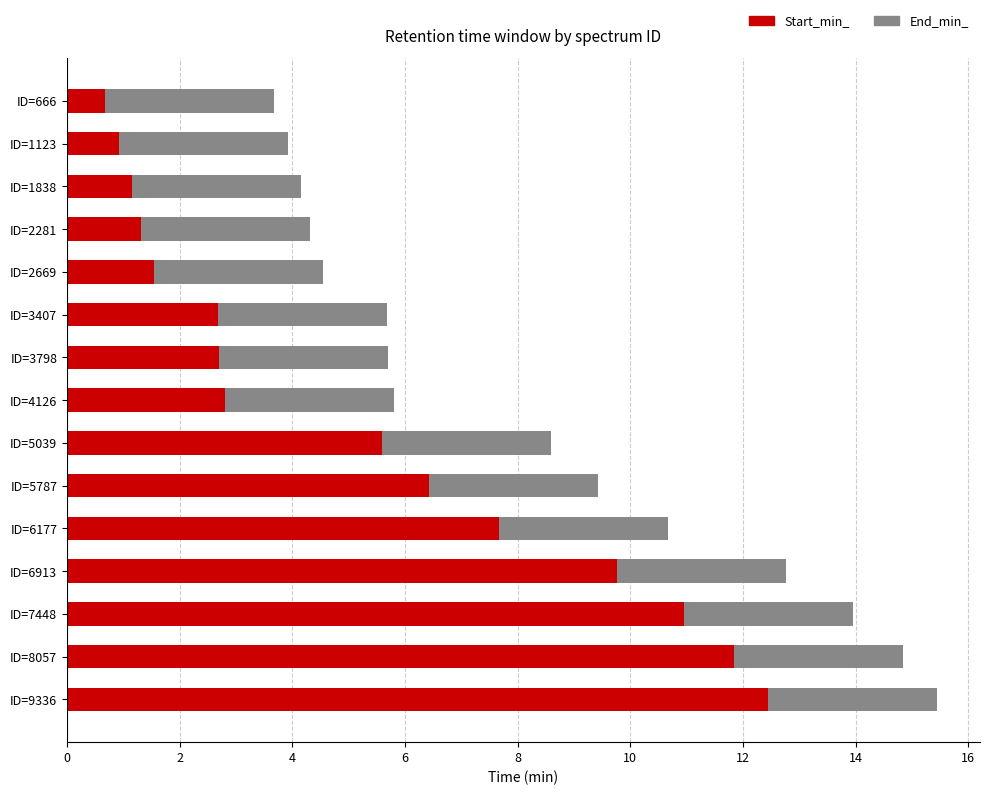

True or false: Start_min_ has a value of 3.9 at ID=3407.

False